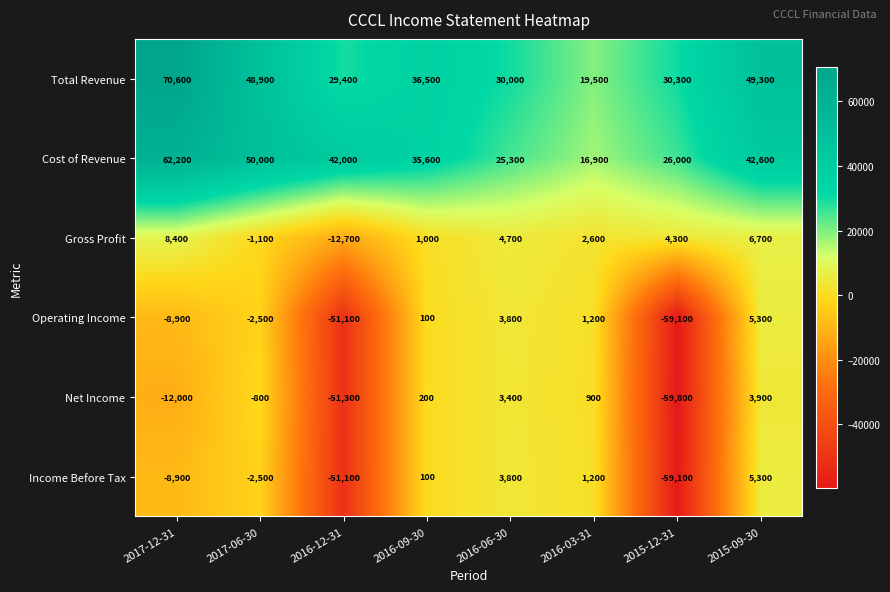

Where is Income Before Tax nearest to the value -26900?

2017-12-31